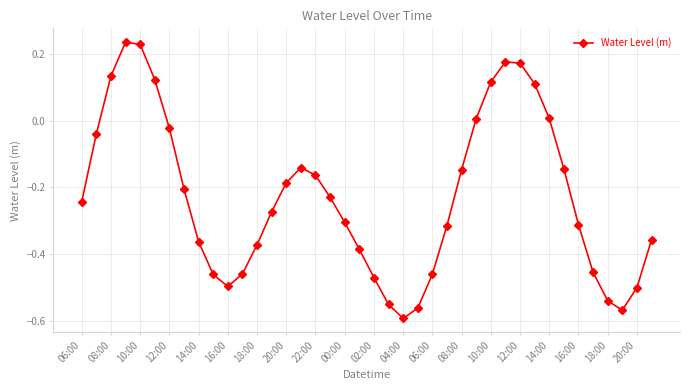

True or false: the data has more than 2 interior local peaks.

True